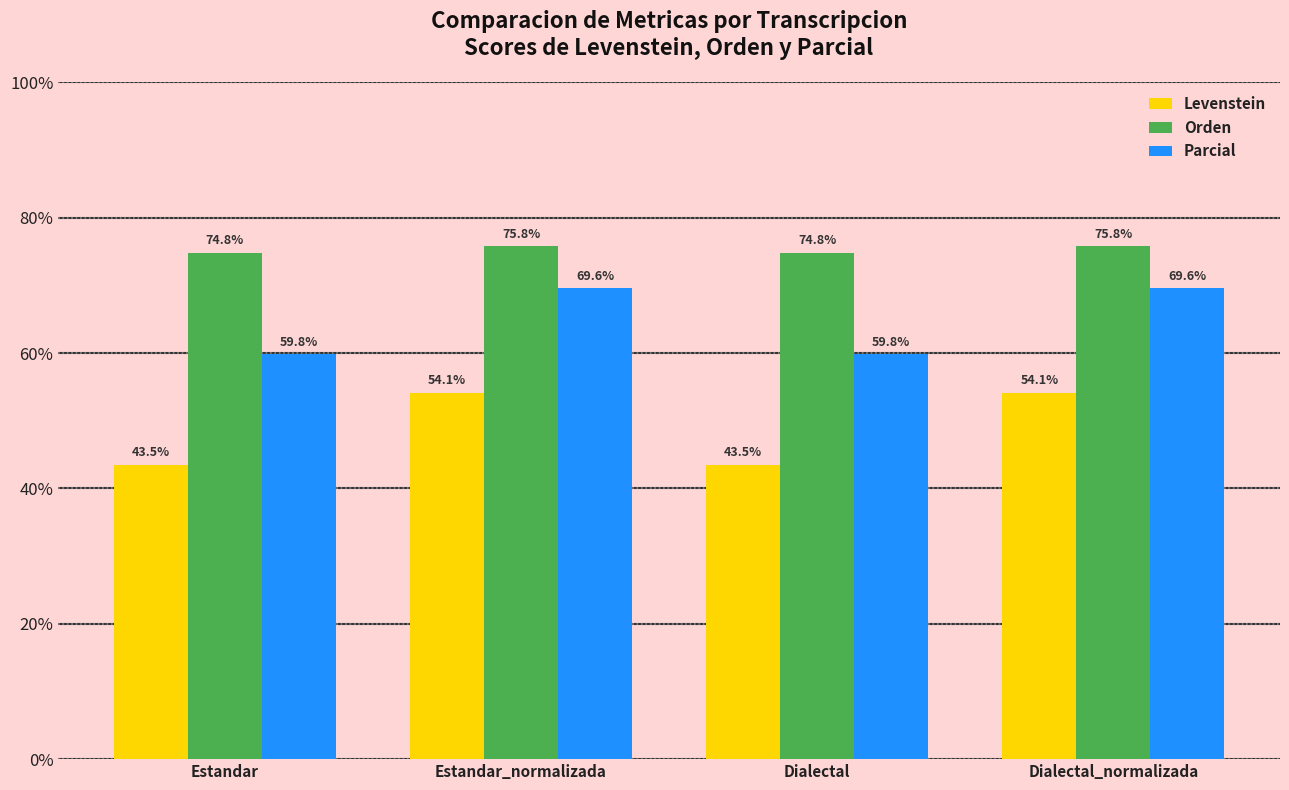

True or false: Parcial has a value of 34.5 at Dialectal.

False